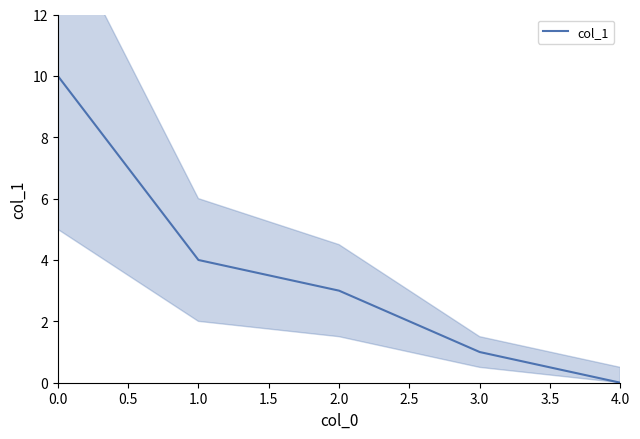

The value of col_1 at 1.0 is 7. True or false?

False